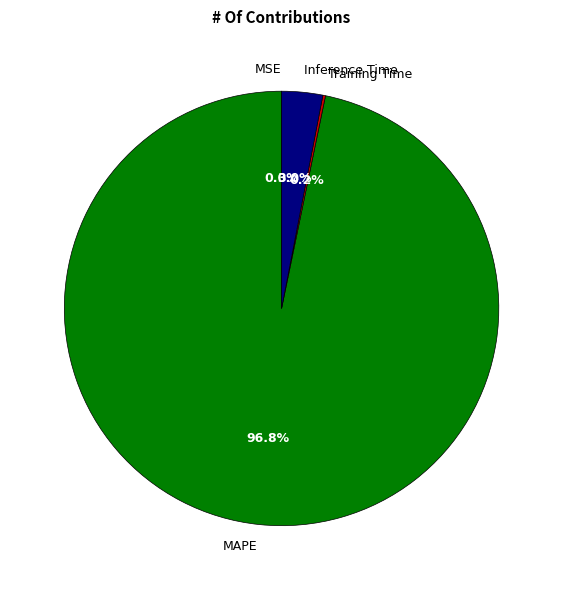

Which category has the biggest portion of the pie?

MAPE